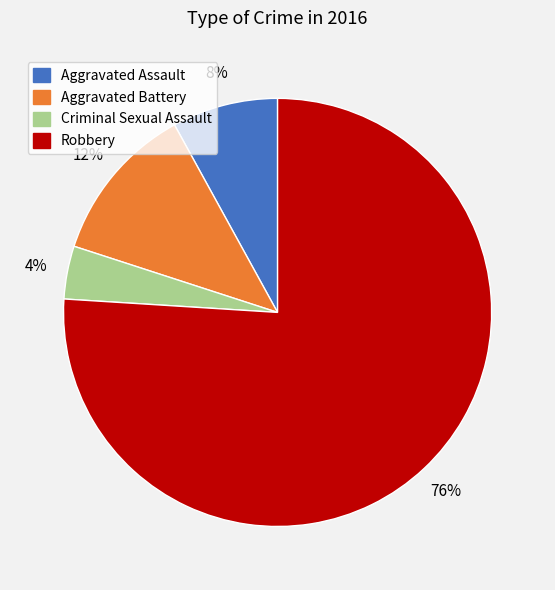

Which category has the biggest portion of the pie?

Robbery